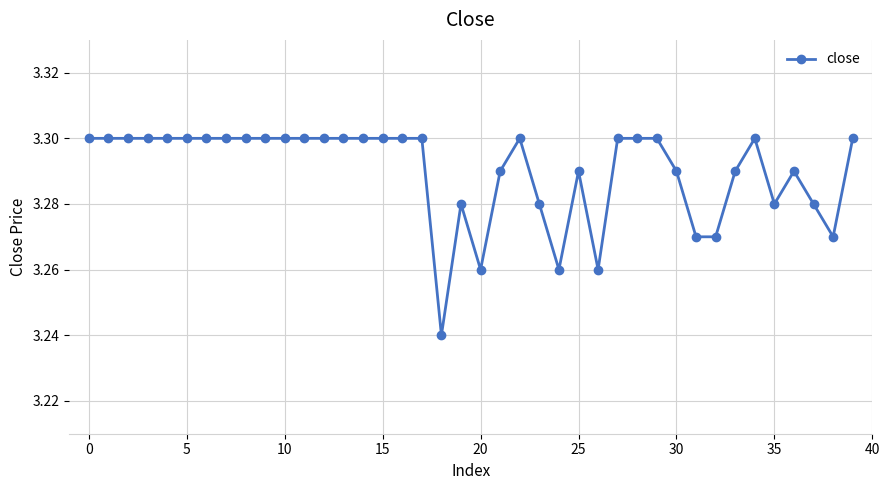

True or false: the data has more than 0 interior local peaks.

True